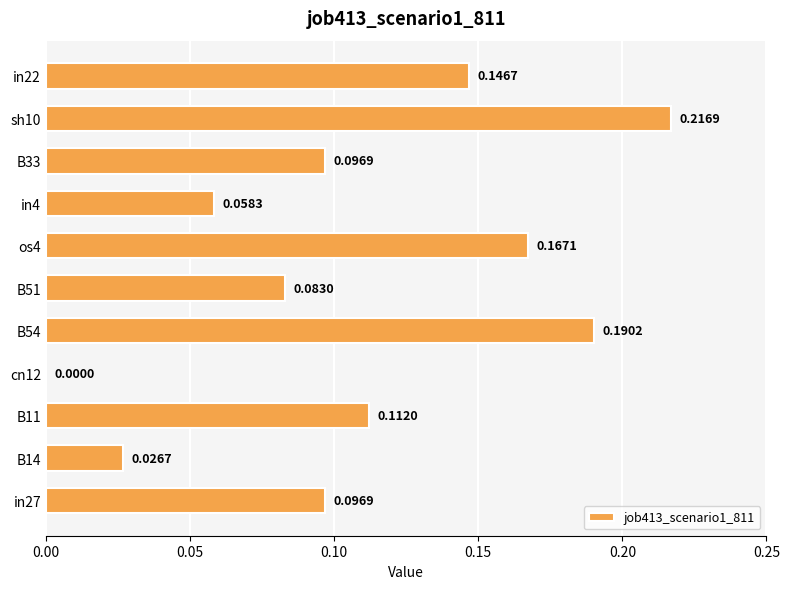

What is the sum of all values?

1.2